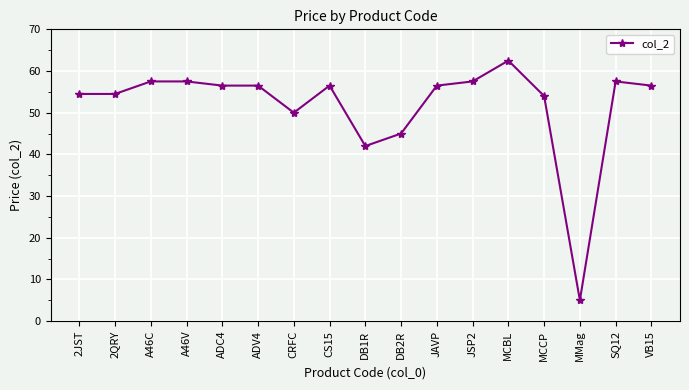

What is the label of the 12th point from the left?

JSP2